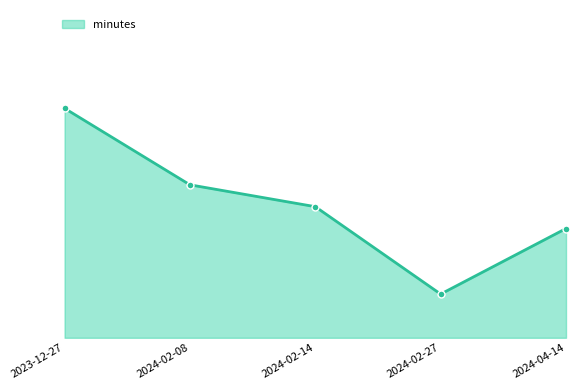

How many points are lower than both their immediate neighbors (excluding endpoints)?

1